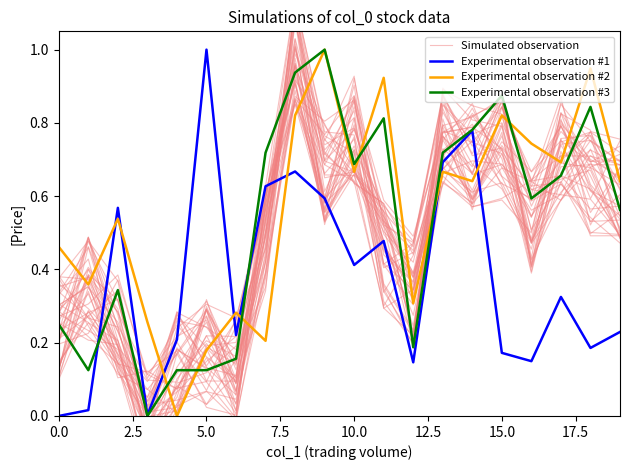

True or false: Experimental observation #2 and Experimental observation #1 cross at least once.

True